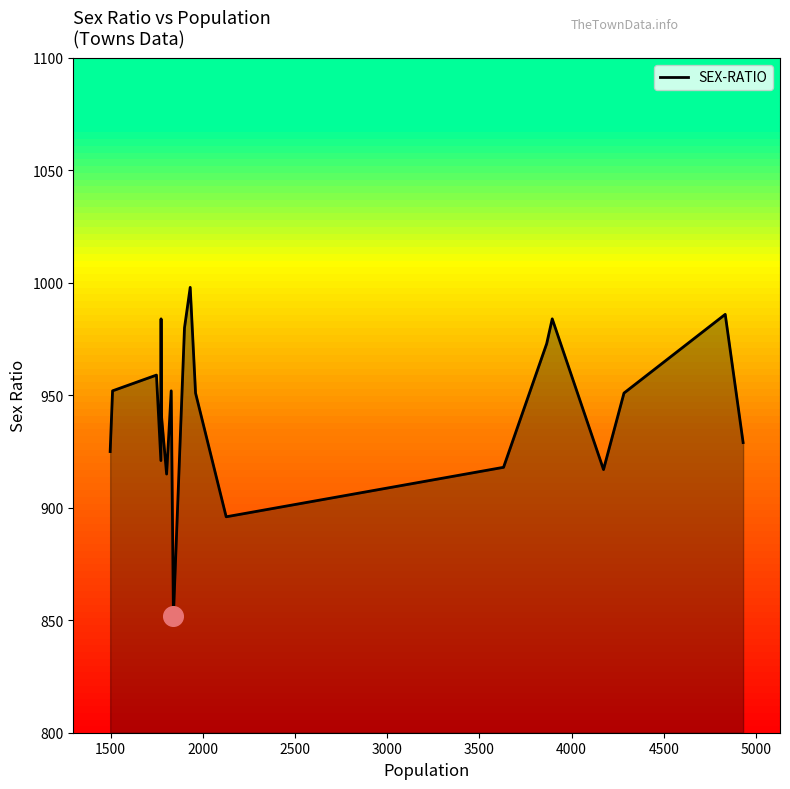

What is the maximum value shown in the chart?

998